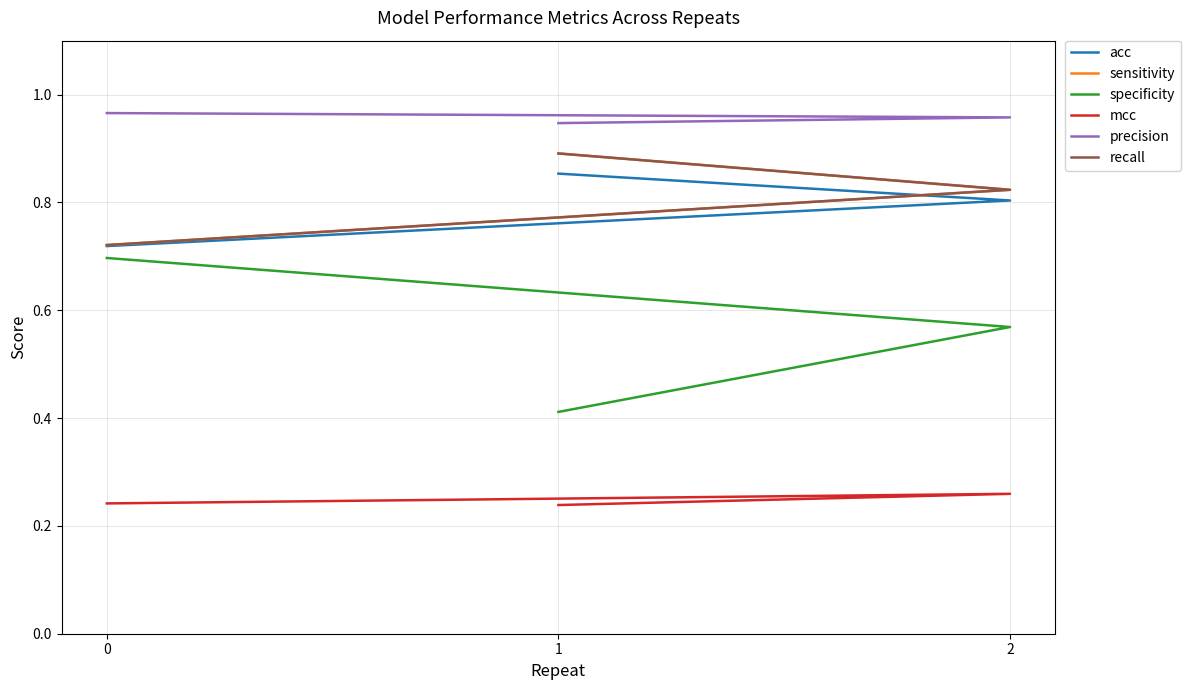

Which has a higher value, 2 or 0?

2